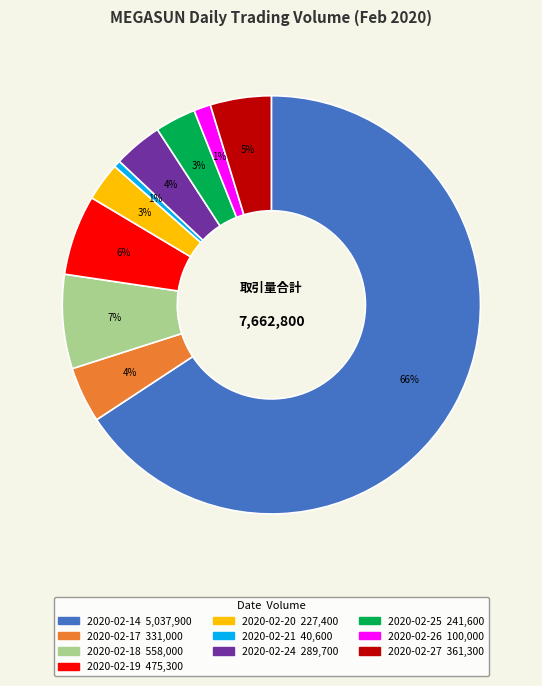

Which slice is the largest?

2020-02-14